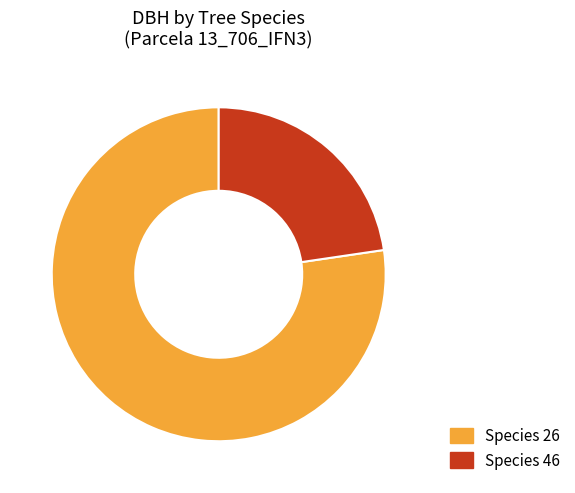

Which category has the smallest portion of the pie?

Species 46